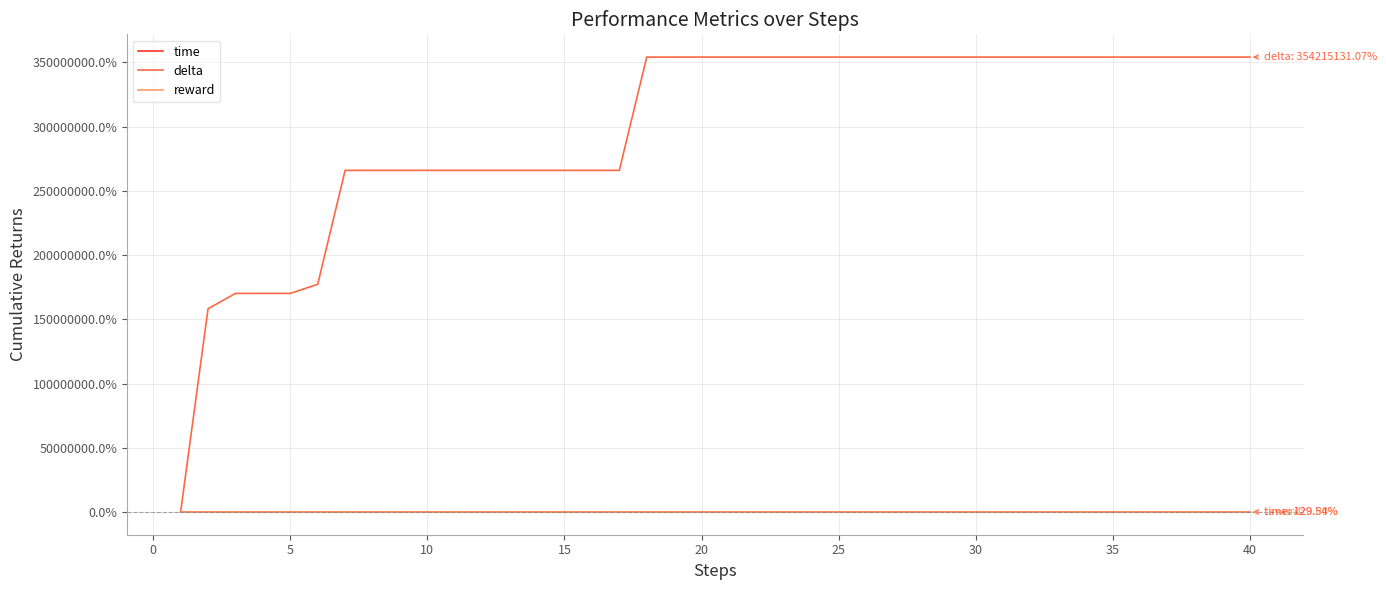

Reading left to right, list all the values displayed in this chart.

time: 0.0	4.4	2.0	3.9	4.3	3.4	4.5	3.5	-0.1	1.5	1.9	1.4	2.1	0.7	6.8	0.9	0.7	9.0	-0.1	3.0	0.8	0.5	3.7	0.4	0.6	1.3	0.7	1.3	5.2	-0.0	2.3	-0.4	2.2	0.4	3.9	1.0	1.4	0.4	0.5	1.3
delta: -1.0	1582183.7	1702033.2	1702033.2	1702033.2	1772794.2	2660095.5	2660095.5	2660095.5	2660095.5	2660095.5	2660095.5	2660095.5	2660095.5	2660095.5	2660095.5	2660095.5	3542151.3	3542151.3	3542151.3	3542151.3	3542151.3	3542151.3	3542151.3	3542151.3	3542151.3	3542151.3	3542151.3	3542151.3	3542151.3	3542151.3	3542151.3	3542151.3	3542151.3	3542151.3	3542151.3	3542151.3	3542151.3	3542151.3	3542151.3
reward: 0.0	0.0	0.0	0.0	0.0	0.0	0.0	0.0	0.0	0.0	0.0	0.0	0.0	0.0	0.0	0.0	0.0	0.0	0.0	0.0	0.0	0.0	0.0	0.0	0.0	0.0	0.0	0.0	0.0	0.0	0.0	0.0	0.0	0.0	0.0	0.0	0.0	0.0	0.0	0.0